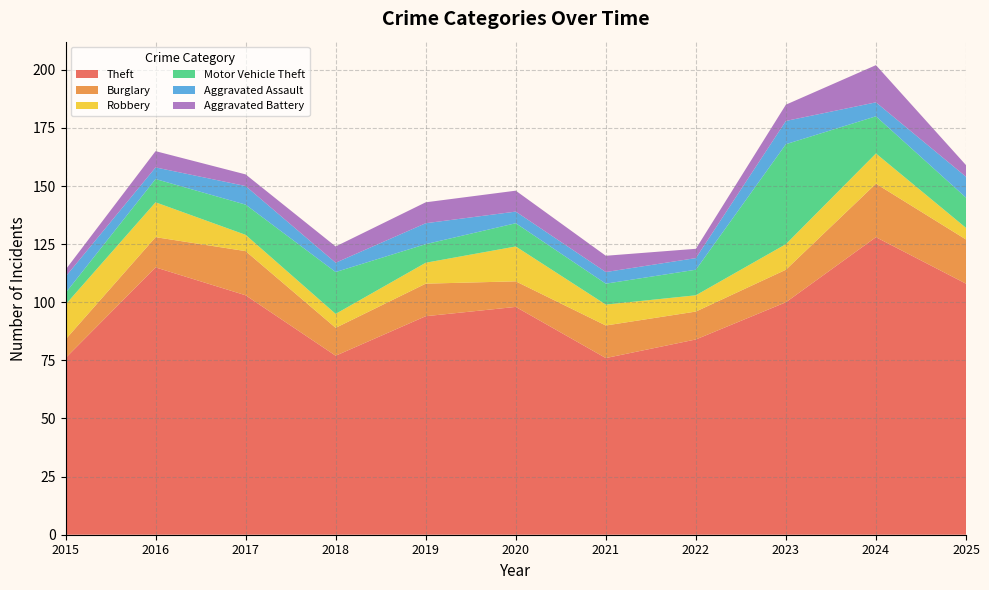

Reading left to right, what are all the values shown in this chart?

Theft: 2015=76	2016=115	2017=103	2018=77	2019=94	2020=98	2021=76	2022=84	2023=100	2024=128	2025=108
Burglary: 2015=8	2016=13	2017=19	2018=12	2019=14	2020=11	2021=14	2022=12	2023=14	2024=23	2025=19
Robbery: 2015=15	2016=15	2017=7	2018=6	2019=9	2020=15	2021=9	2022=7	2023=11	2024=13	2025=5
Motor Vehicle Theft: 2015=5	2016=10	2017=13	2018=18	2019=8	2020=10	2021=9	2022=11	2023=43	2024=16	2025=13
Aggravated Assault: 2015=7	2016=5	2017=8	2018=4	2019=9	2020=5	2021=5	2022=5	2023=10	2024=6	2025=9
Aggravated Battery: 2015=3	2016=7	2017=5	2018=7	2019=9	2020=9	2021=7	2022=4	2023=7	2024=16	2025=5